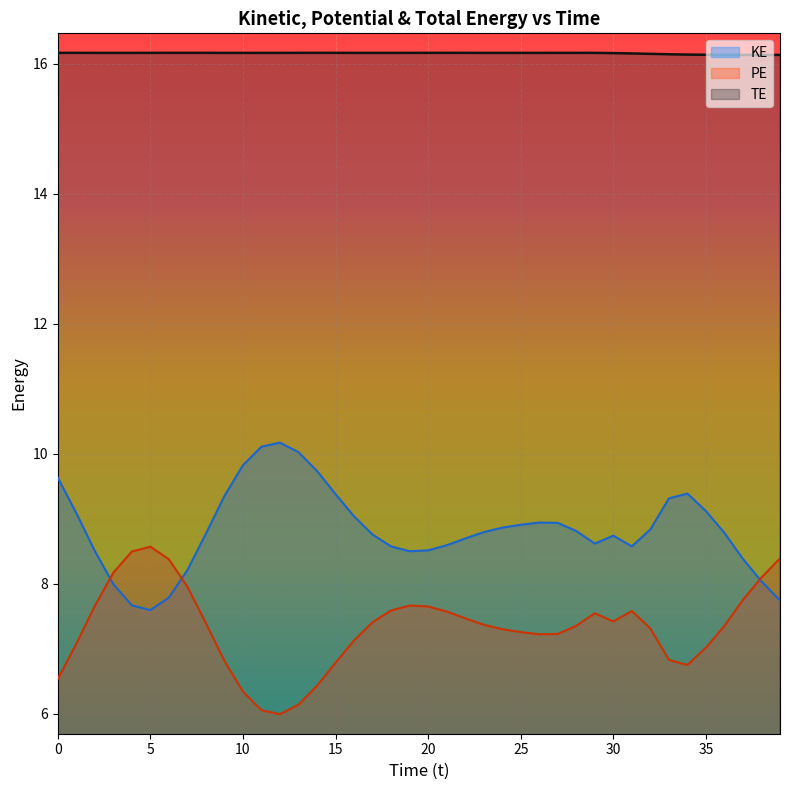

The value of KE at 12 is 10.2. True or false?

True